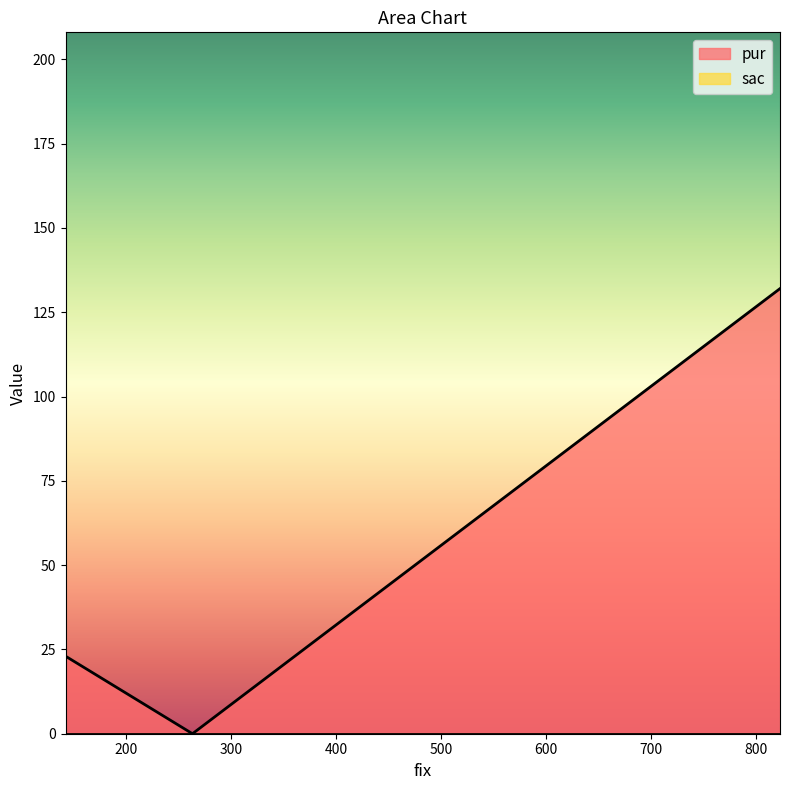

Which series has the largest range (max minus min)?

pur